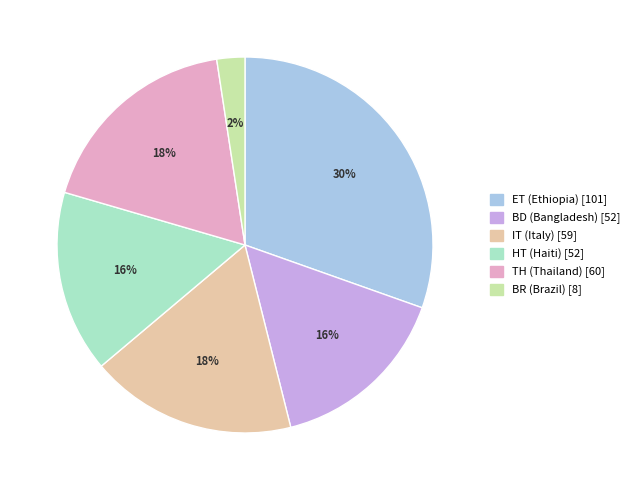

To the nearest percent, what is the combined percentage of BR and TH?

20%